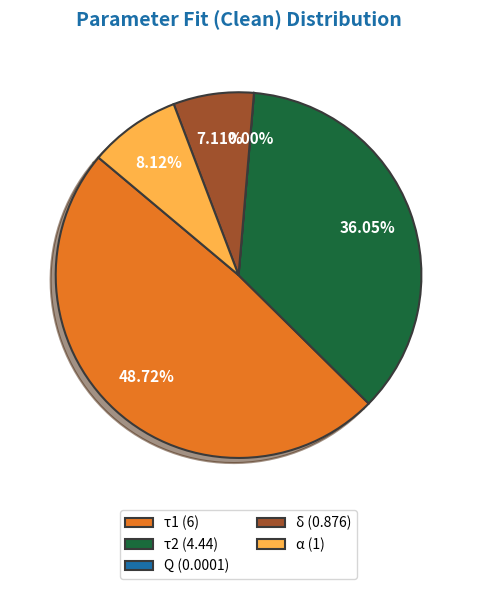

To the nearest percent, what portion does τ2 represent?

36%